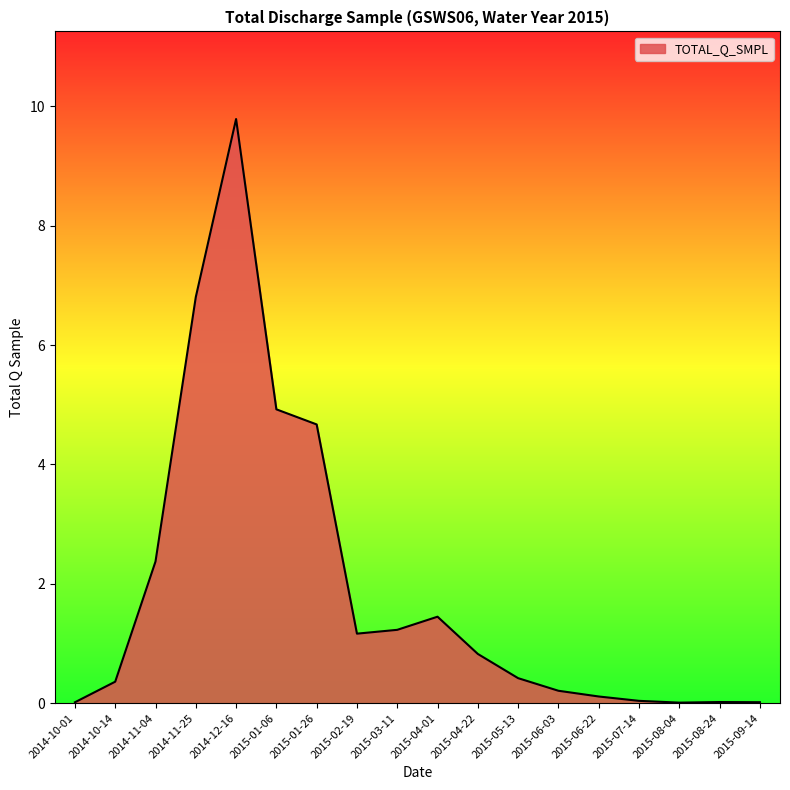

What is the difference between the maximum and minimum values?

9.8